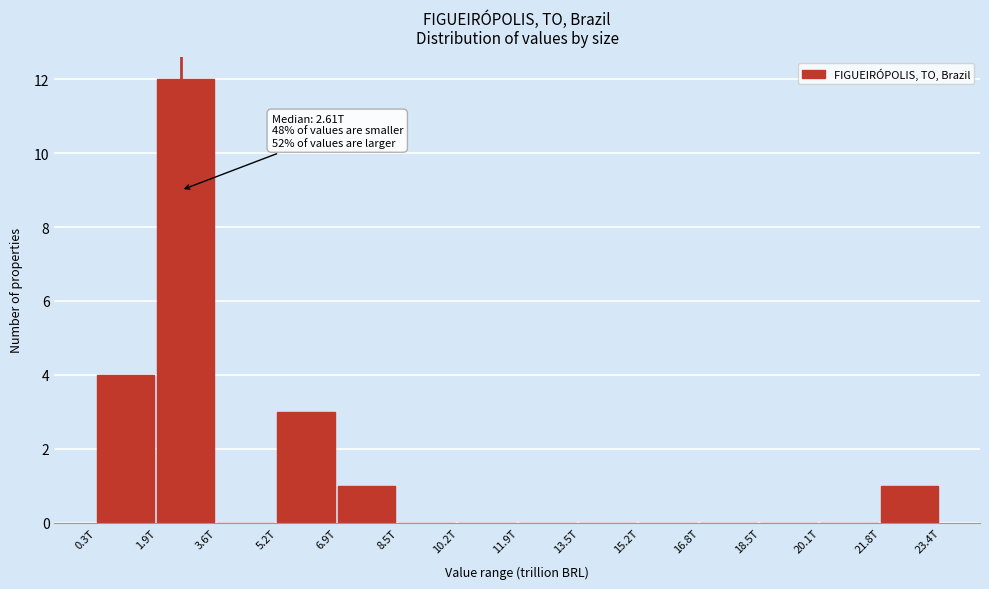

Reading right to left, extract all data points from this chart.

21.8T=1	20.1T=0	18.5T=0	16.8T=0	15.2T=0	13.5T=0	11.9T=0	10.2T=0	8.5T=0	6.9T=1	5.2T=3	3.6T=0	1.9T=12	0.3T=4